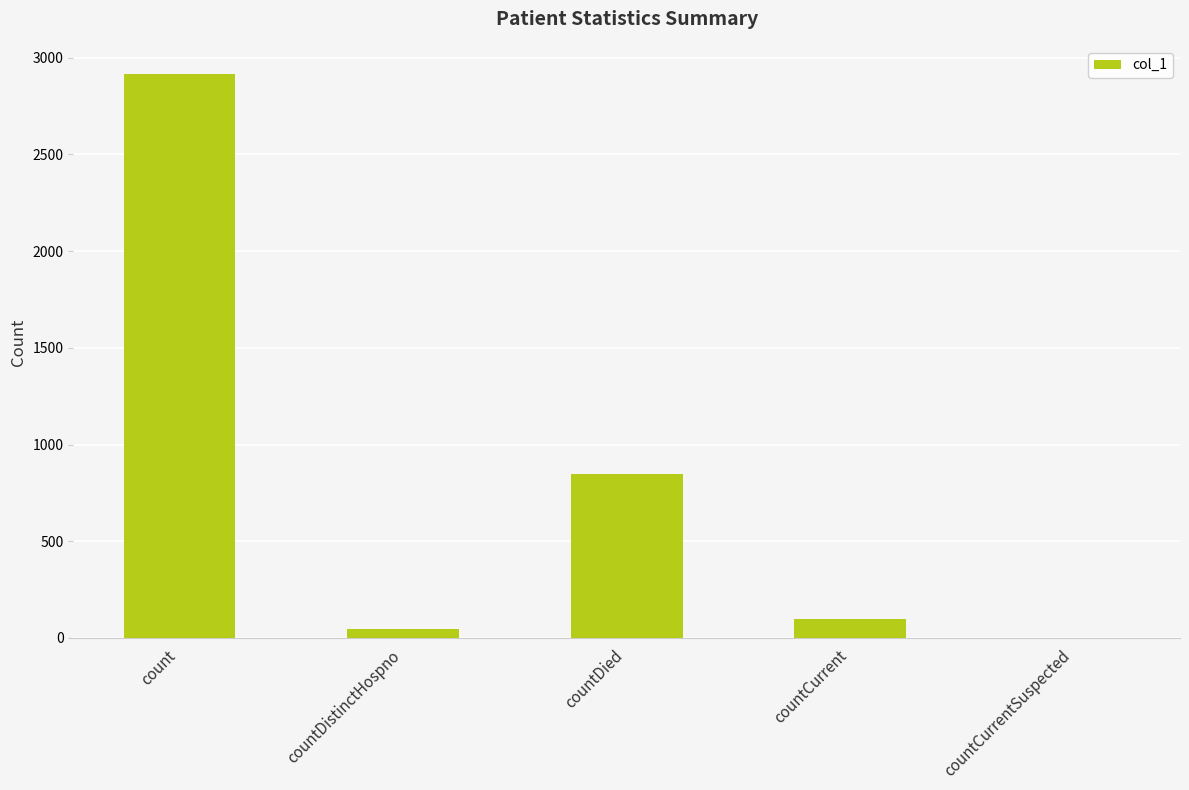

Reading left to right, what are all the values shown in this chart?

count=2915	countDistinctHospno=45	countDied=847	countCurrent=100	countCurrentSuspected=0